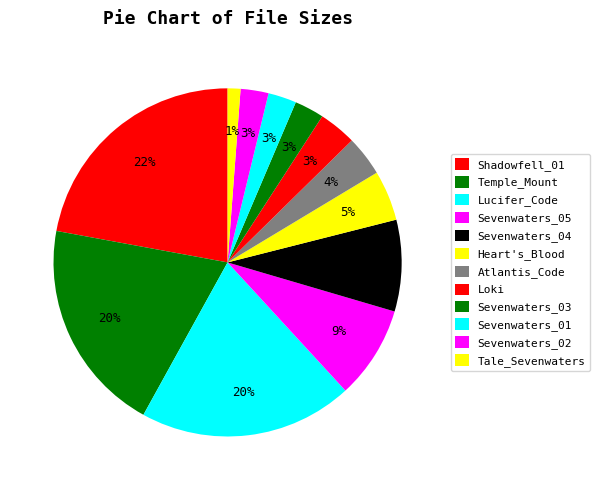

Which slice is the smallest?

Tale_of_Sevenwaters